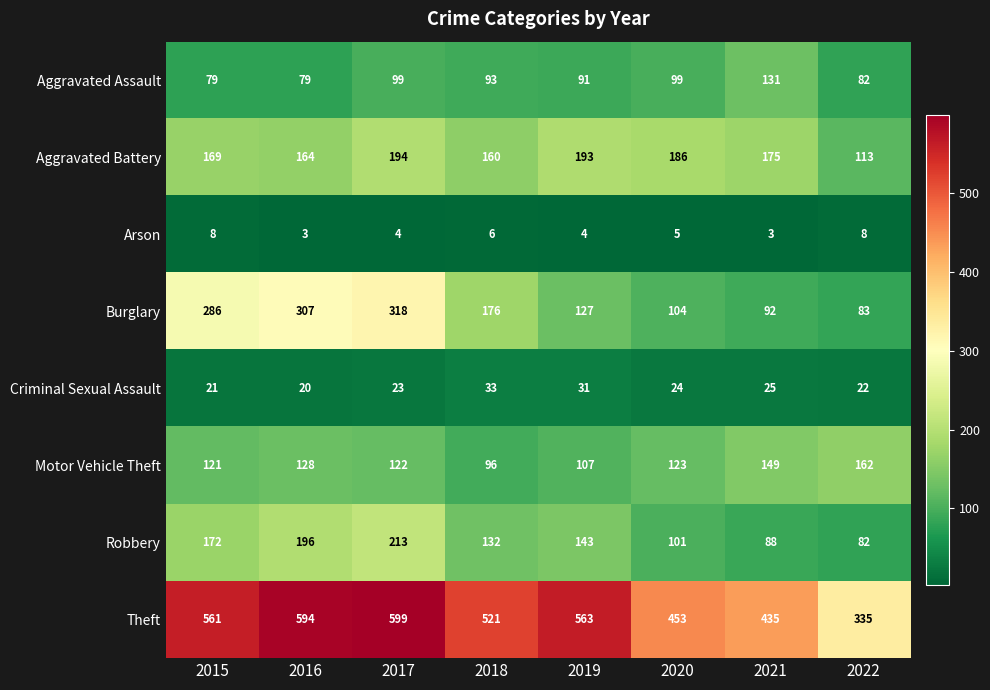

Is it true that Criminal Sexual Assault equals 14 at 2019?

False